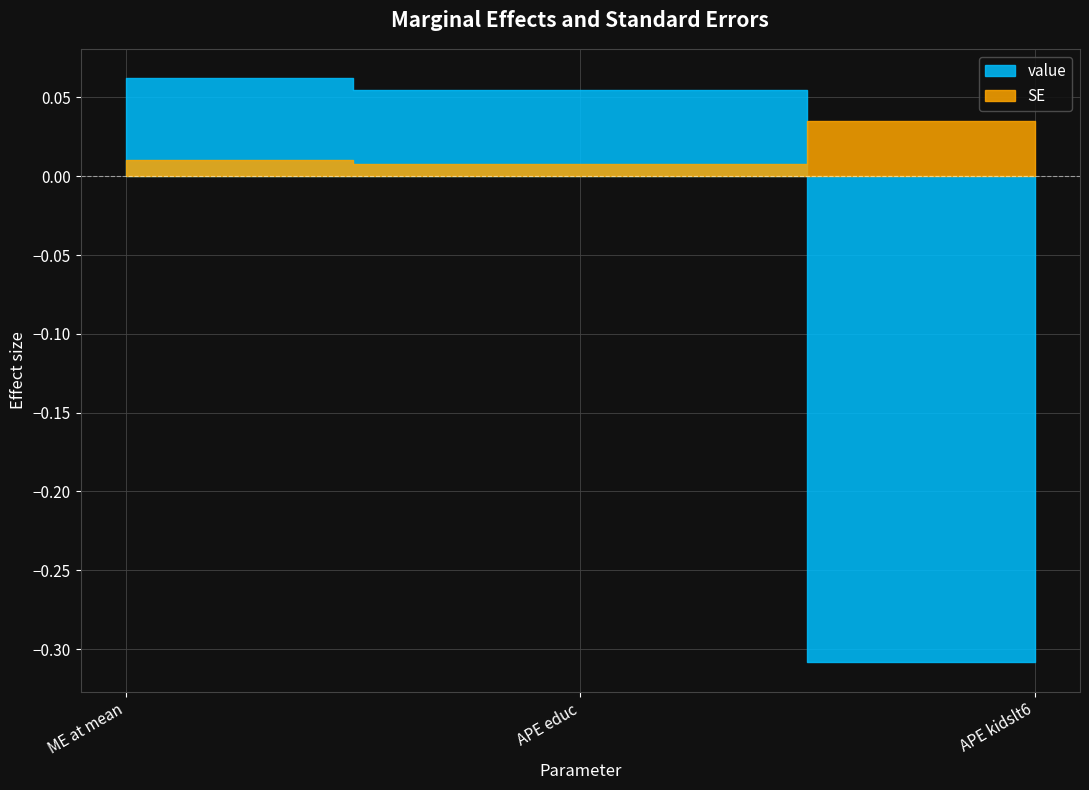

Does the chart display data point markers on the line(s)?

No